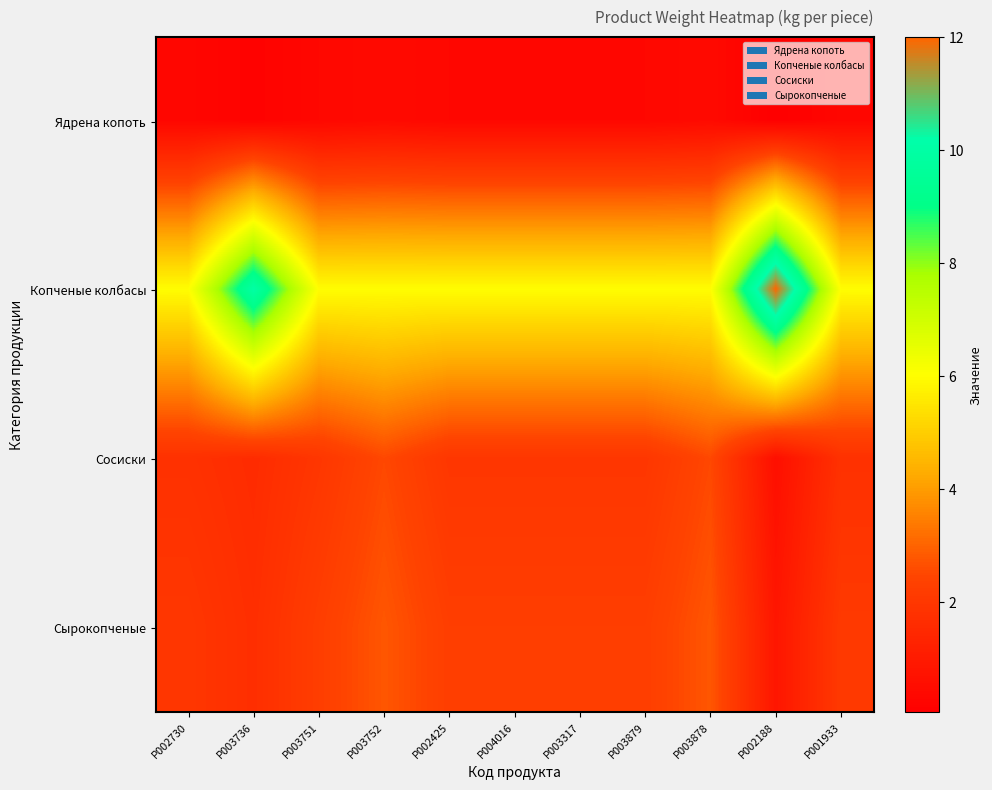

At which category does the chart reach its minimum across all series?

P002188